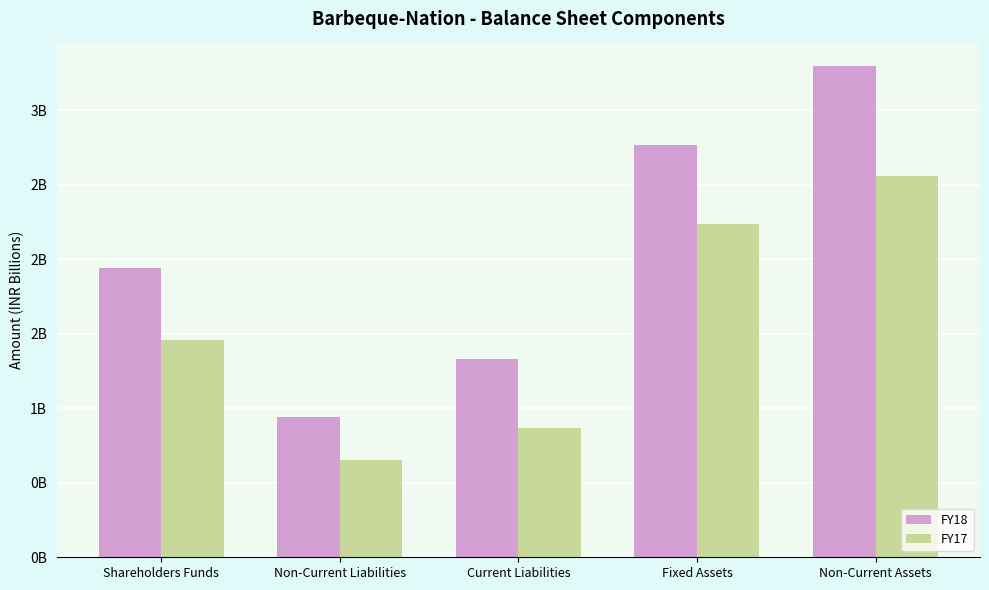

Does the chart contain stacked bars?

No